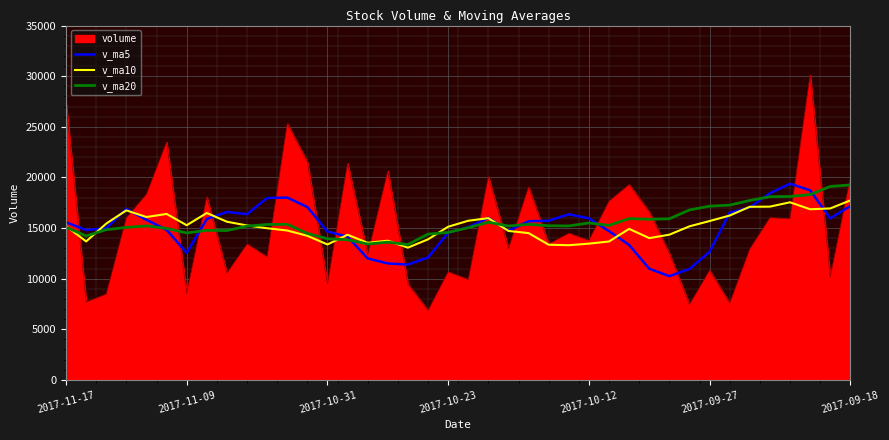

Which series has the largest range (max minus min)?

volume